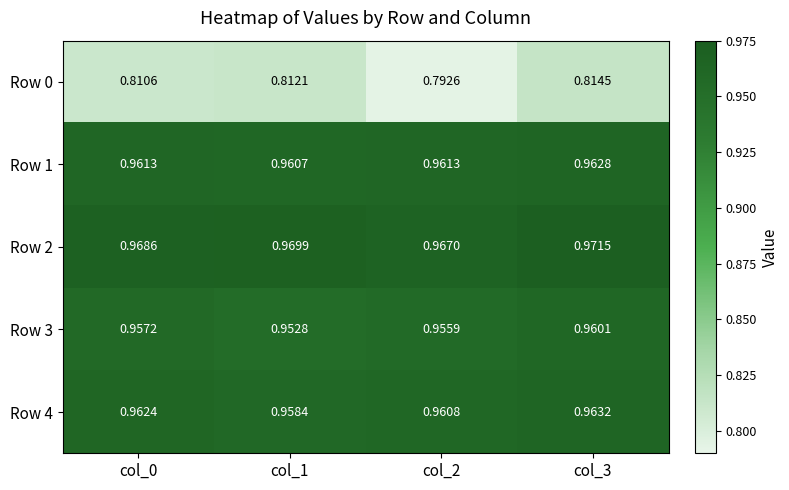

Which series has the largest total across all categories?

Row 2